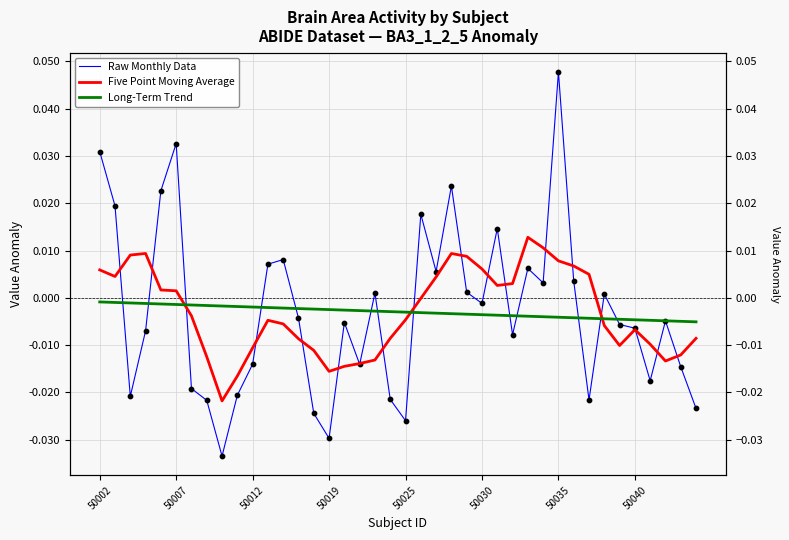

What are all the series names shown in the legend?

Raw Monthly Data, Five Point Moving Average, Long-Term Trend